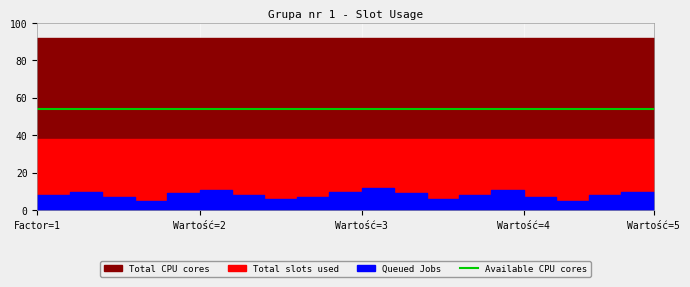

Reading right to left, what are all the values shown in this chart?

Total slots used: 38	38	38	38	38	38	38	38	38	38	38	38	38	38	38	38	38	38	38	38
Queued Jobs: 10	8	5	7	11	8	6	9	12	10	7	6	8	11	9	5	7	10	8	6
Total CPU cores: 92	92	92	92	92	92	92	92	92	92	92	92	92	92	92	92	92	92	92	92
Available CPU cores: 54	54	54	54	54	54	54	54	54	54	54	54	54	54	54	54	54	54	54	54